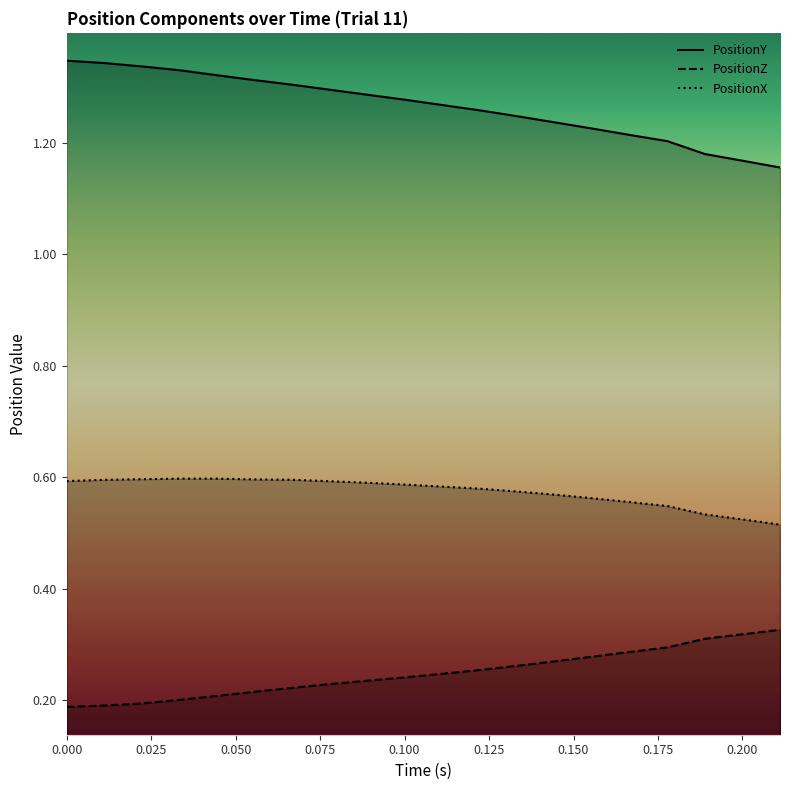

Rank the series by their average value, from lowest to highest.

PositionZ, PositionX, PositionY